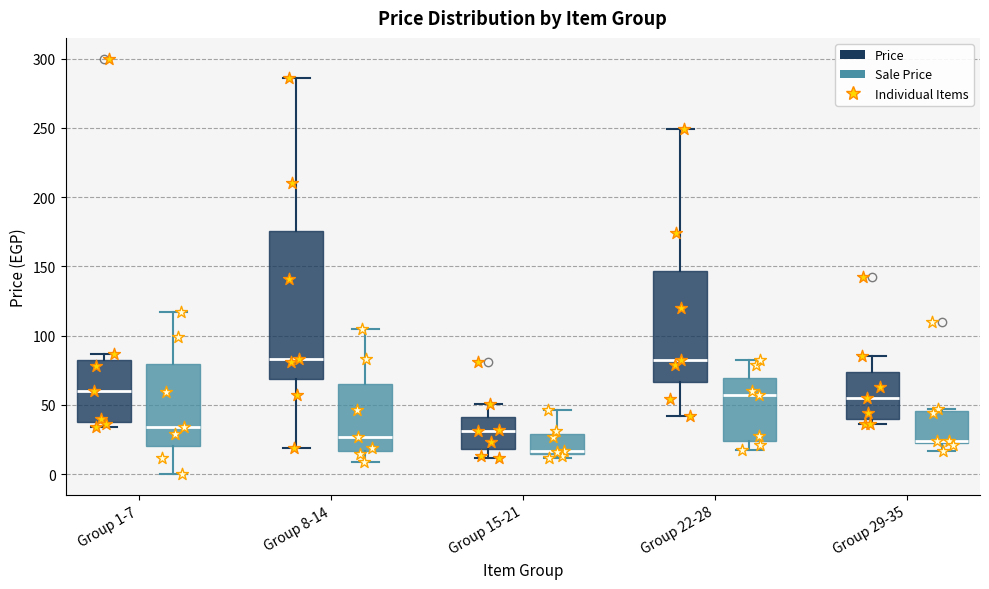

Where is the lower edge of the box for Group 1-7 (Price) on the y-axis? The values are not printed on the chart, so give them approximately, as read against the axis.

40